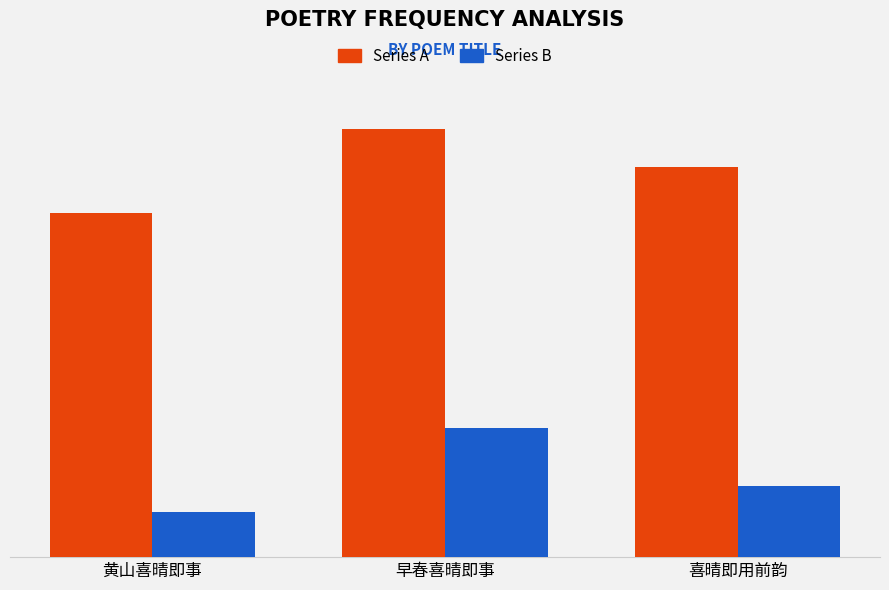

Rank the series by their average value, from lowest to highest.

Series B, Series A